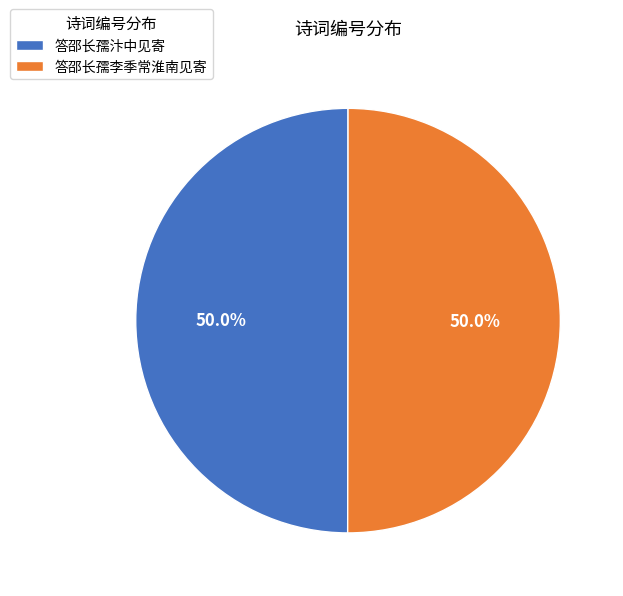

Approximately how many times larger is the value at 答邵长孺李季常淮南见寄 compared to 答邵长孺汴中见寄?

1.0